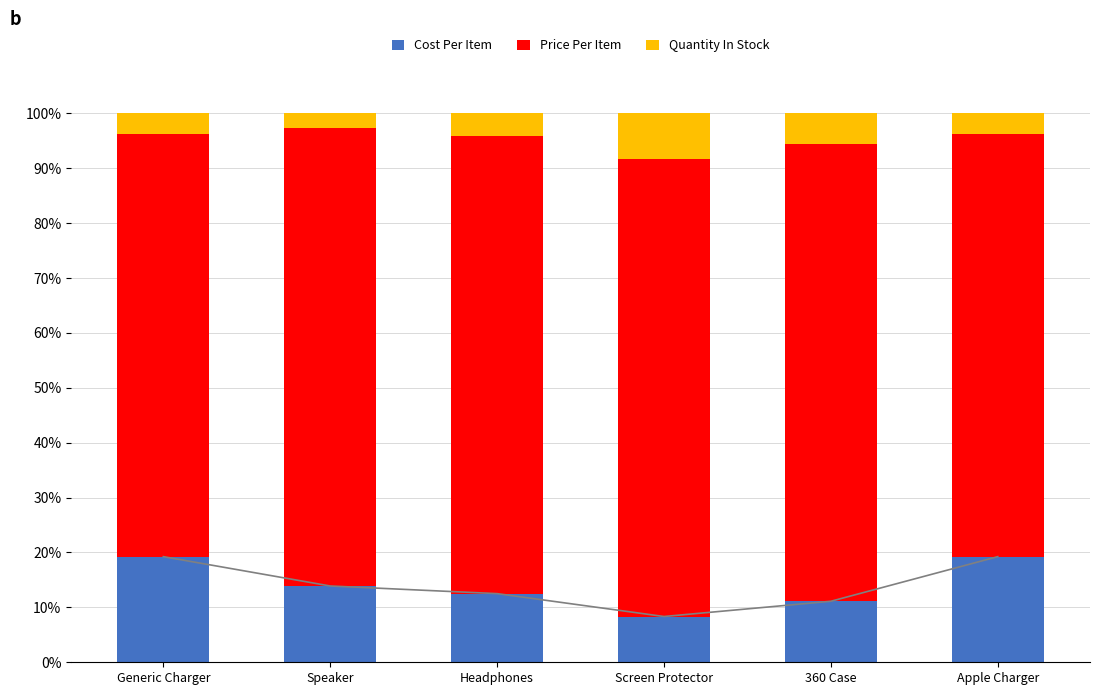

At how many categories does at least one series exceed 12?

6